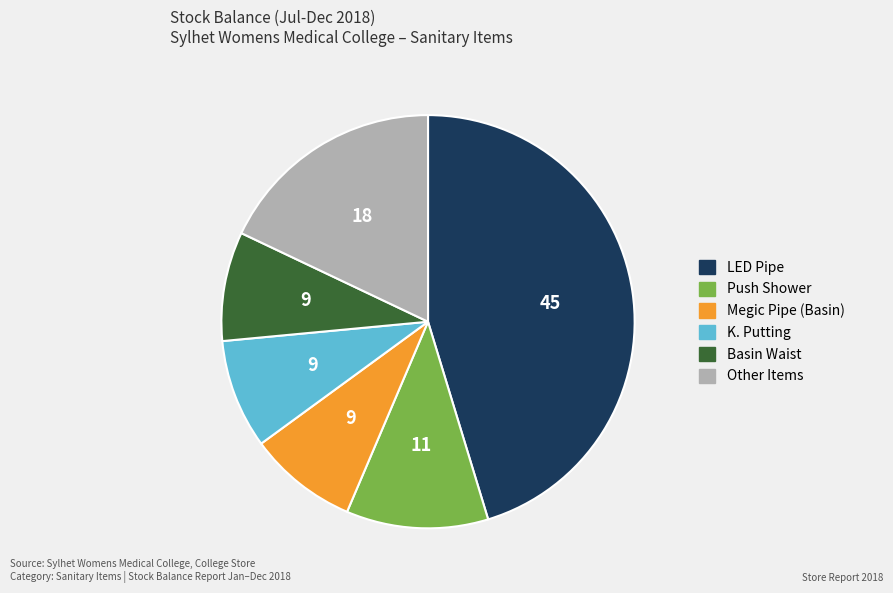

Is there a majority slice in this chart?

No